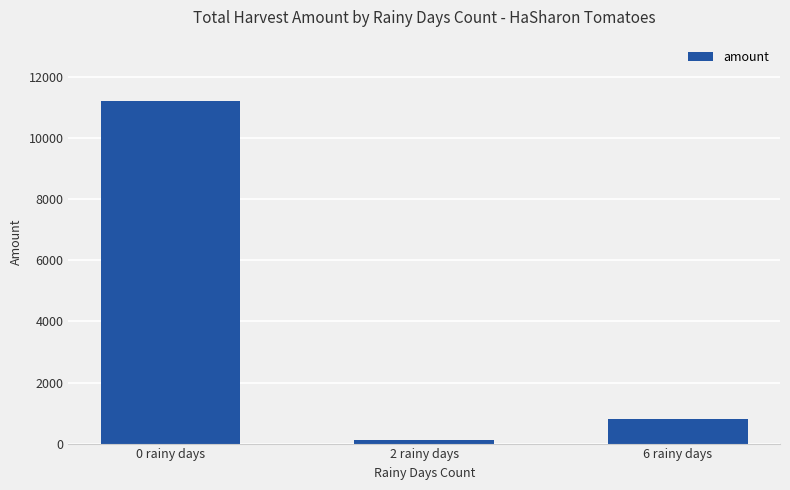

Does the chart contain stacked bars?

No